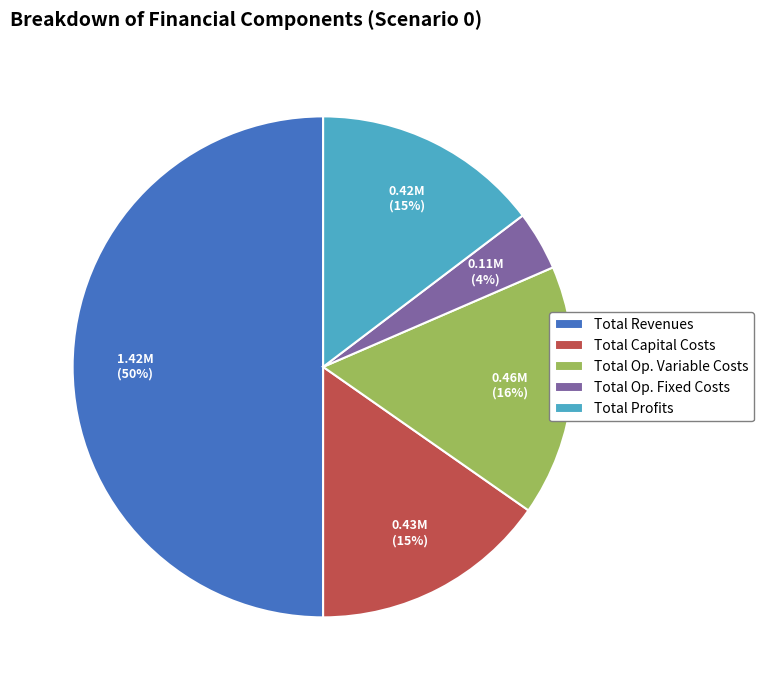

Do Total Op. Variable Costs and Total Profits together represent more than half of the pie?

No